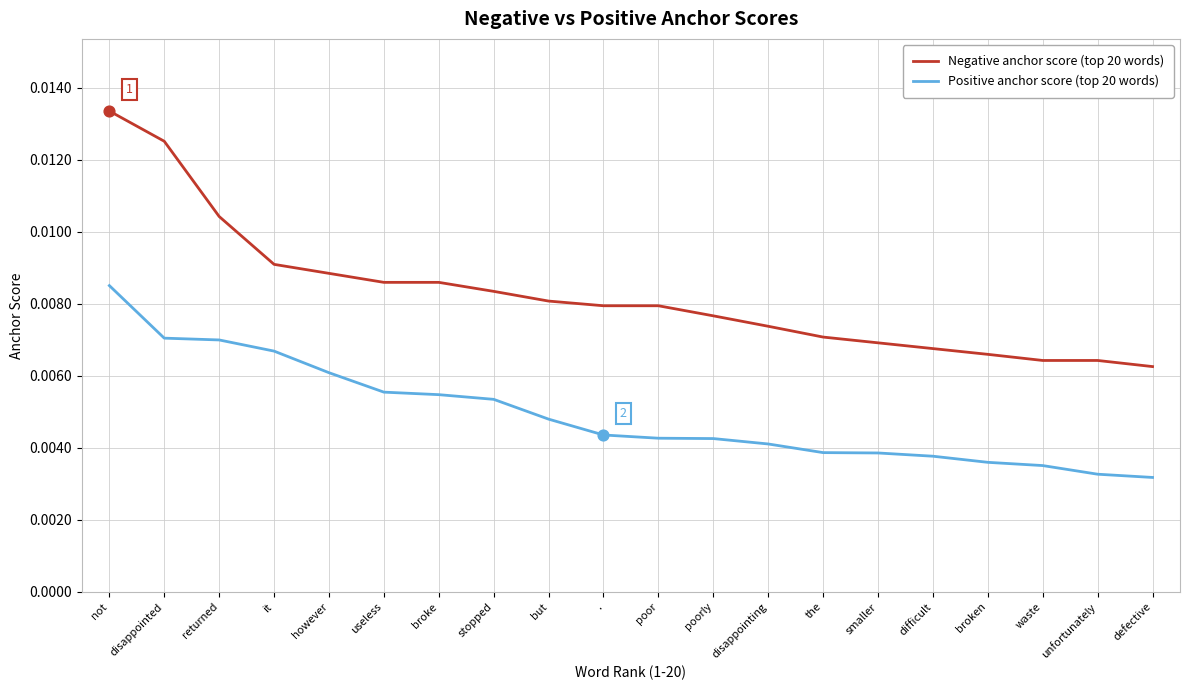

Which series has the largest range (max minus min)?

Negative anchor score (top 20 words)